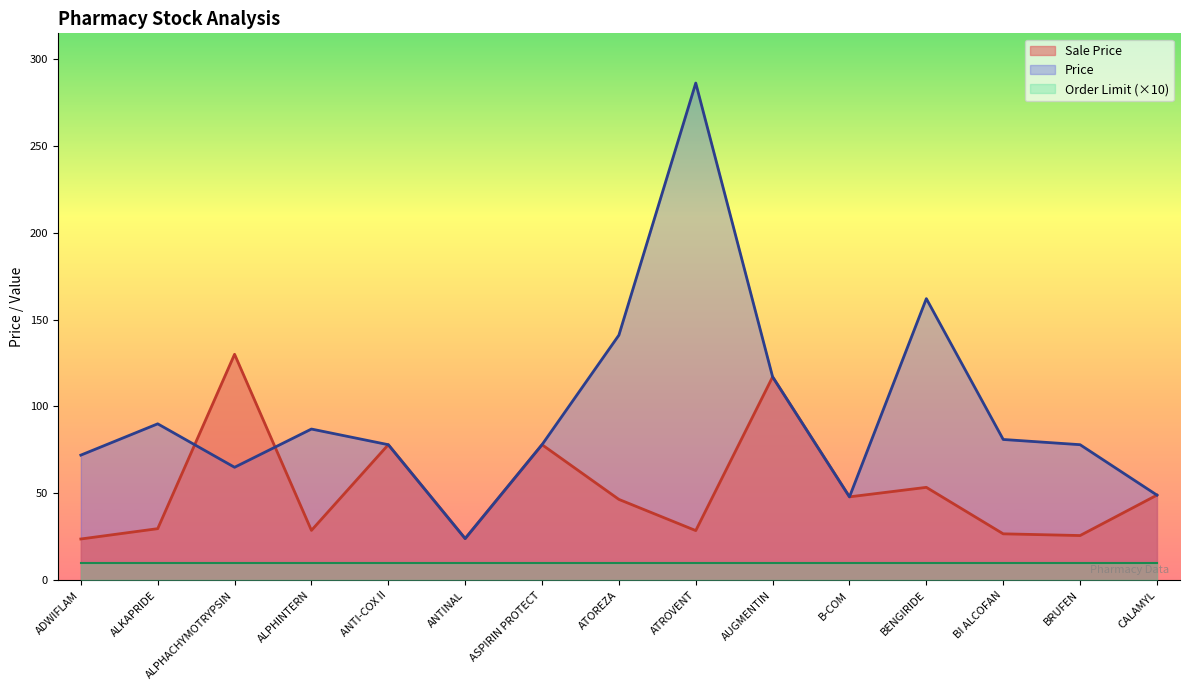

At how many categories does at least one series exceed 98?

5